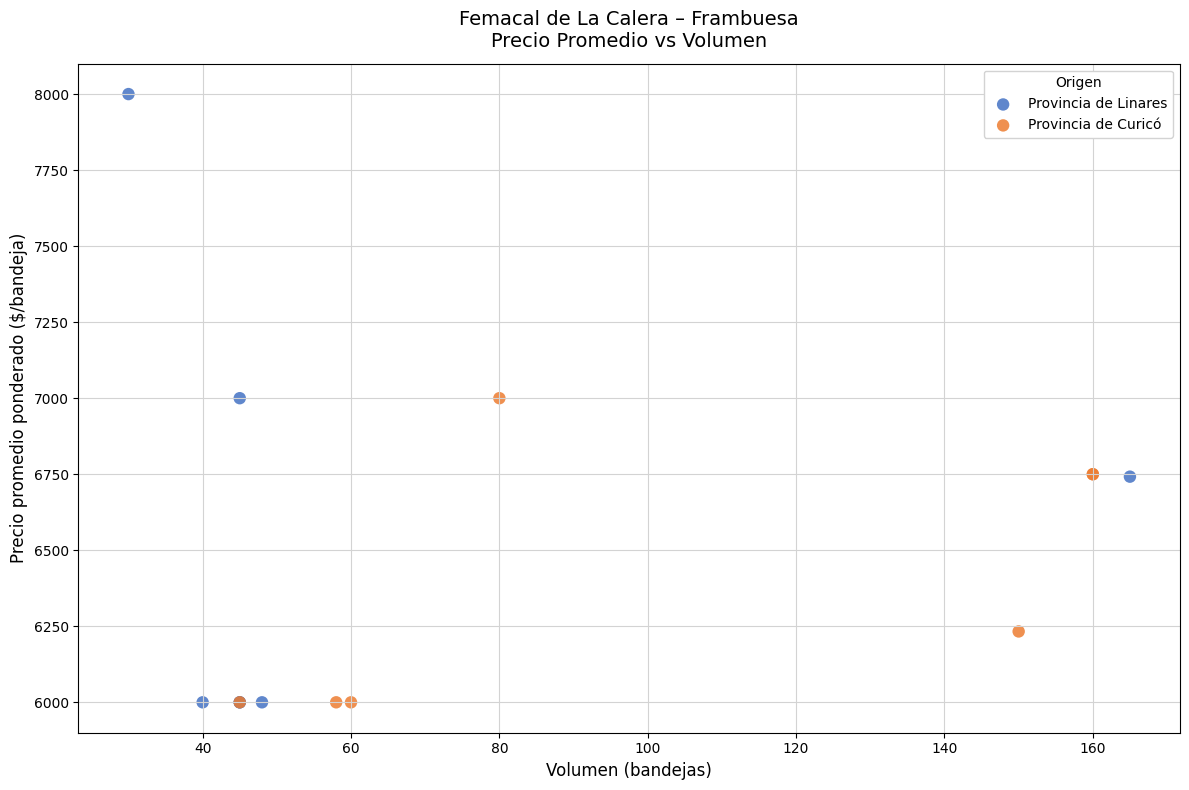

Which series contains the highest Y value?

Provincia de Linares